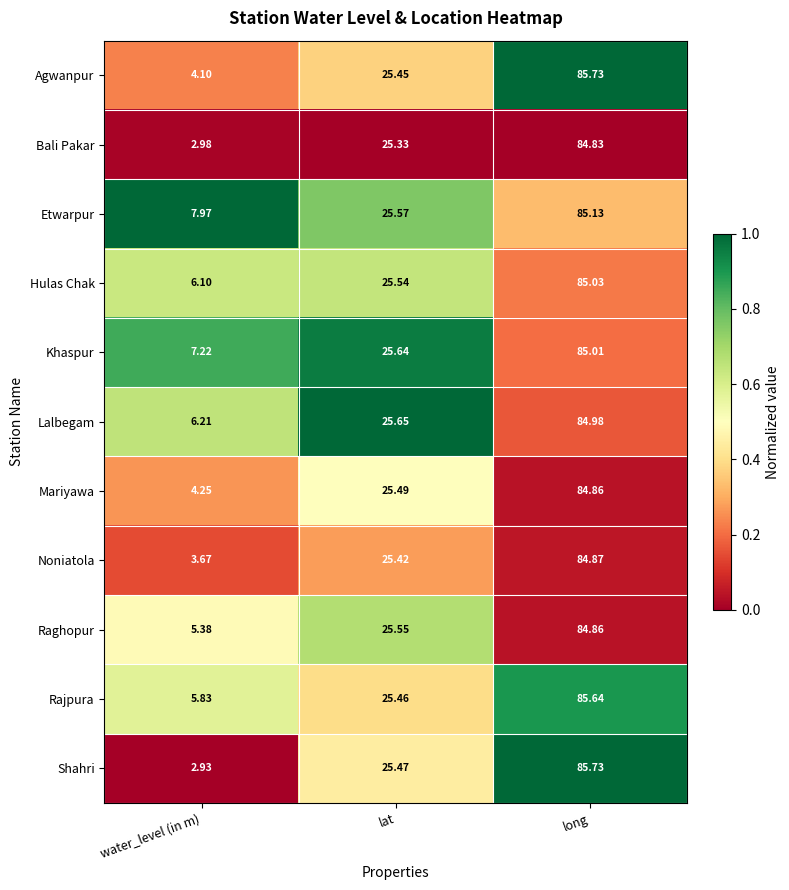

List the labels in order of Bali Pakar value, smallest first.

water_level (in m), lat, long